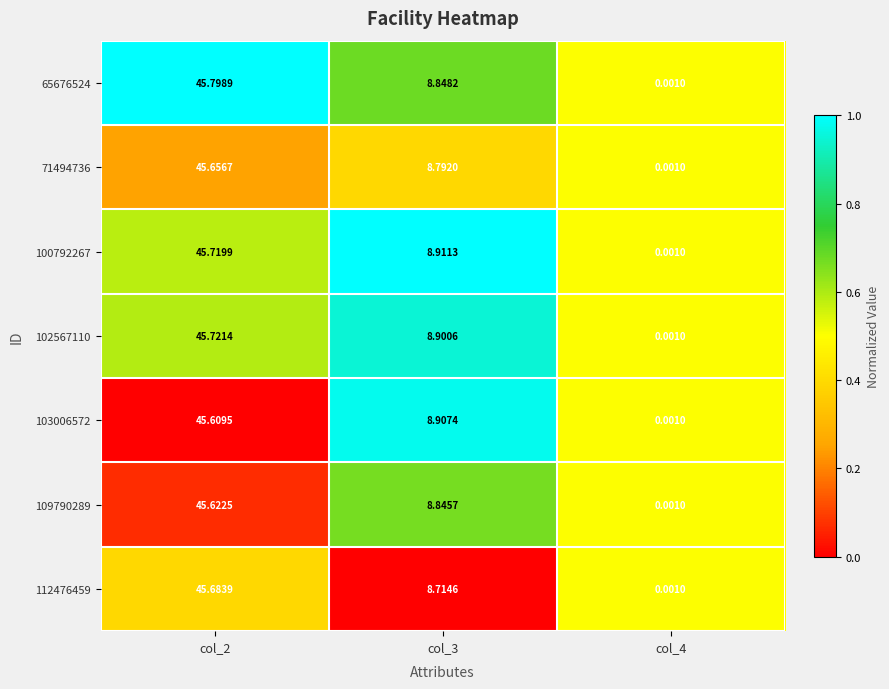

Is the value of 112476459 at col_4 greater than the value of 109790289 at col_3?

No